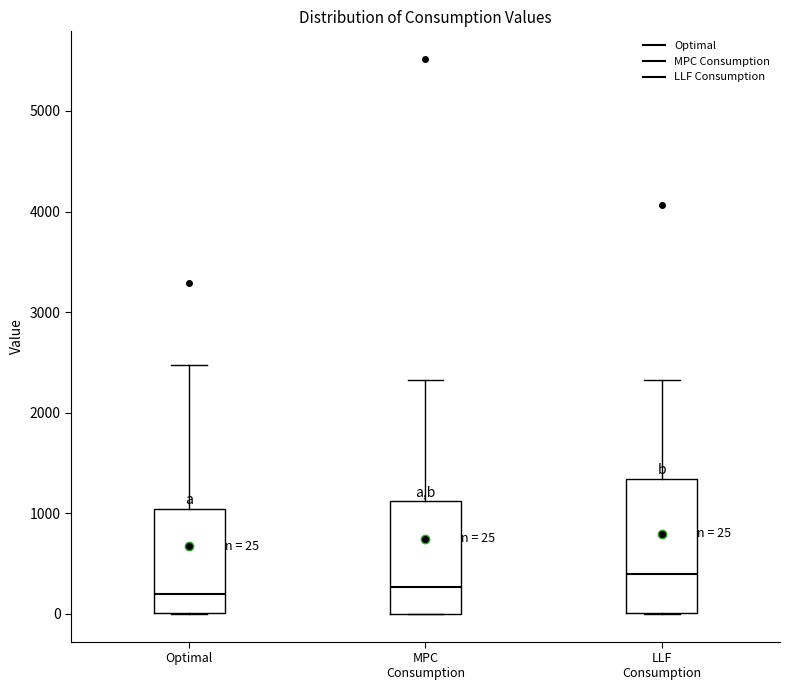

Comparing the boxes themselves (not the whiskers), which one is the tallest?

LLF Consumption